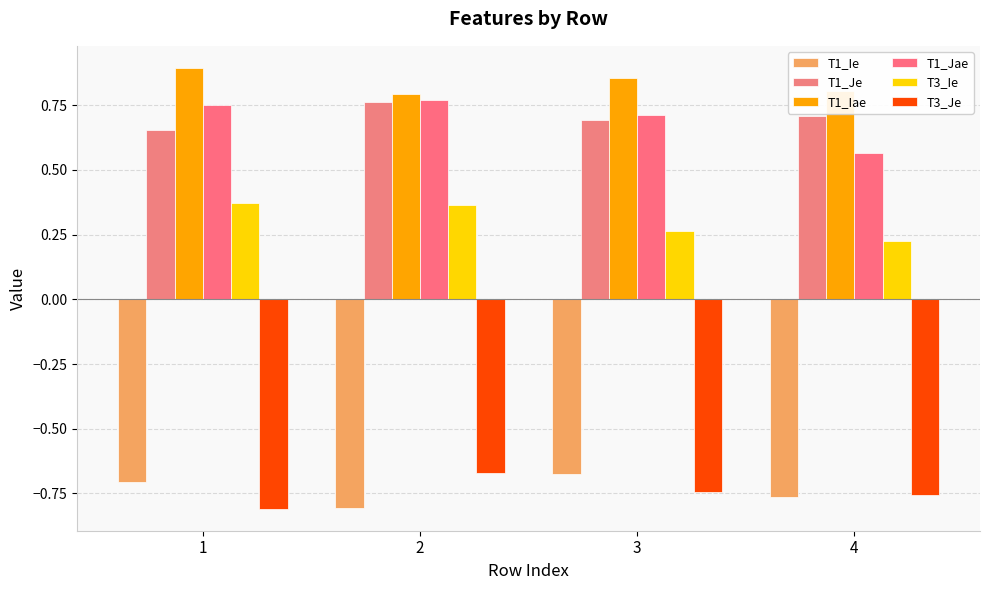

Between 4 and 2, which is larger?

4